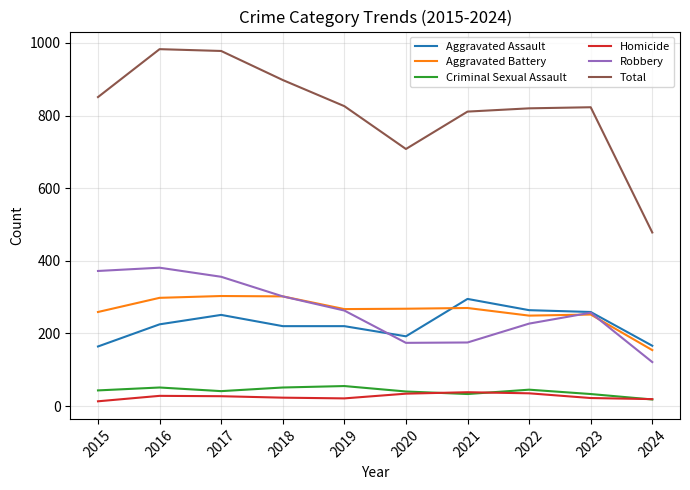

Which series has the largest total across all categories?

Total